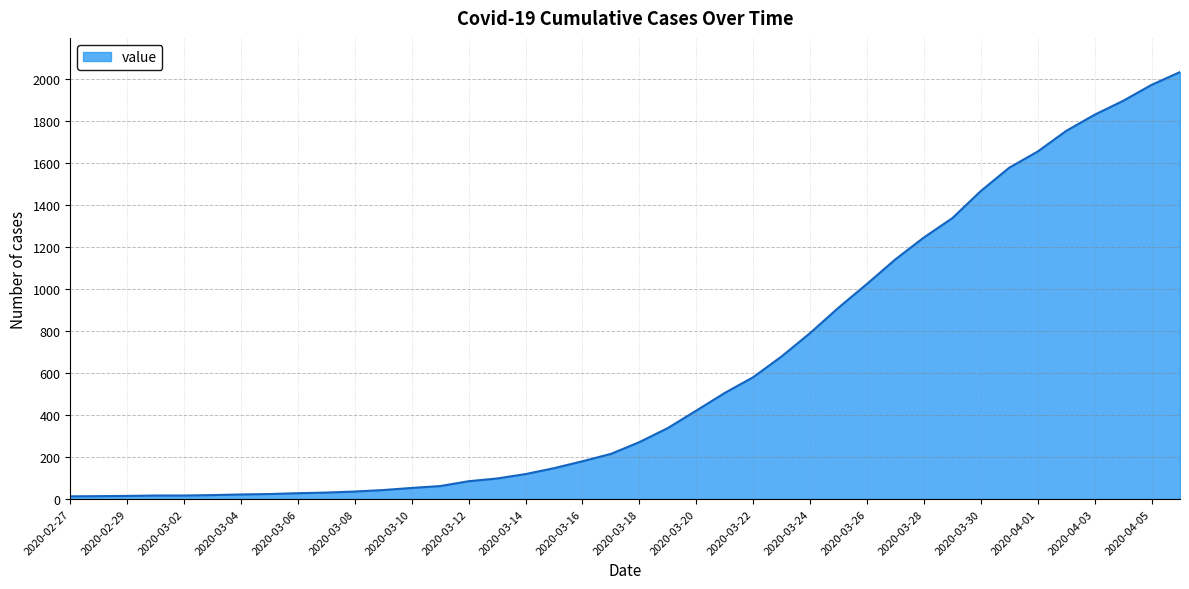

At which category does the chart reach its minimum across all series?

2020-02-27